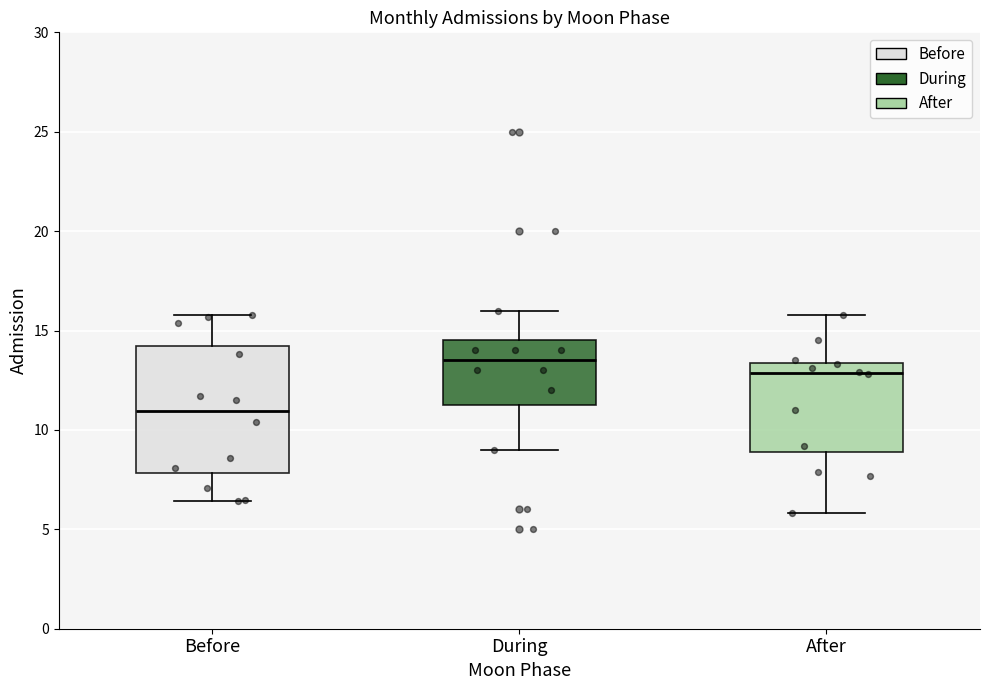

Where does the median line of the box for During sit on the y-axis? The values are not printed on the chart, so give them approximately, as read against the axis.

13.5